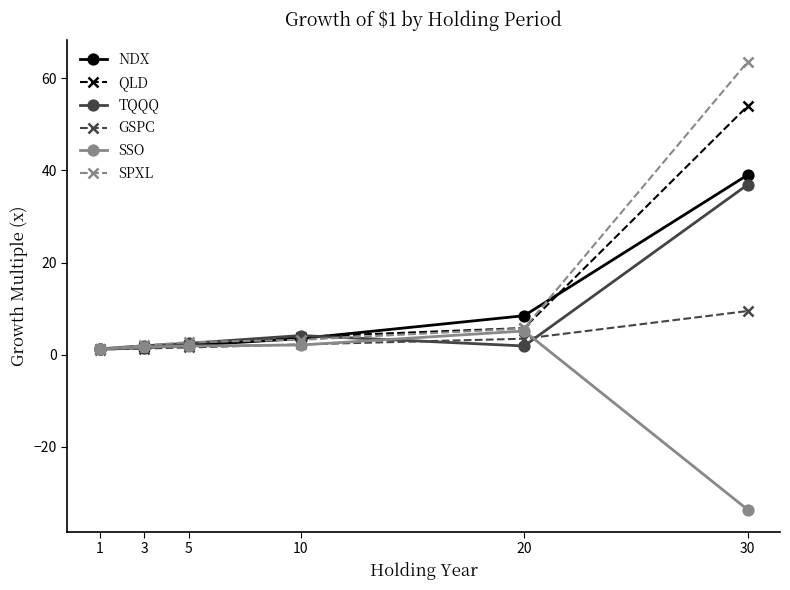

True or false: TQQQ has more than 0 interior local peaks.

True